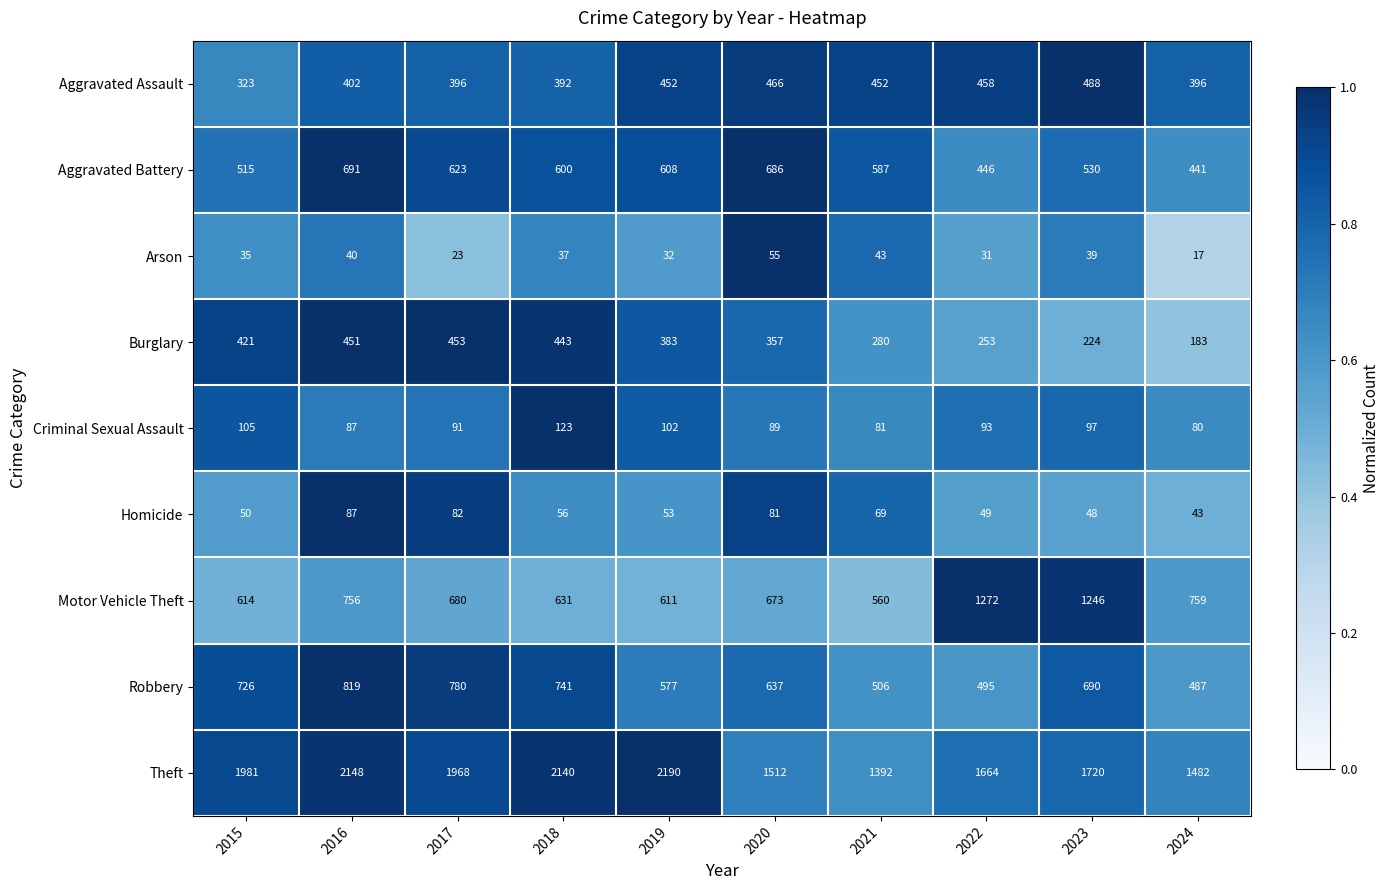

At 2018, list the series in order from smallest to largest.

Arson, Homicide, Criminal Sexual Assault, Aggravated Assault, Burglary, Aggravated Battery, Motor Vehicle Theft, Robbery, Theft